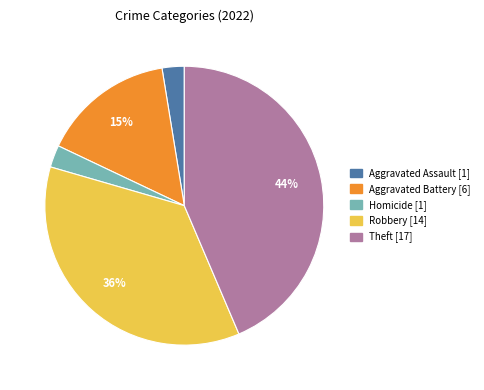

Is there any slice that represents more than half of the pie?

No